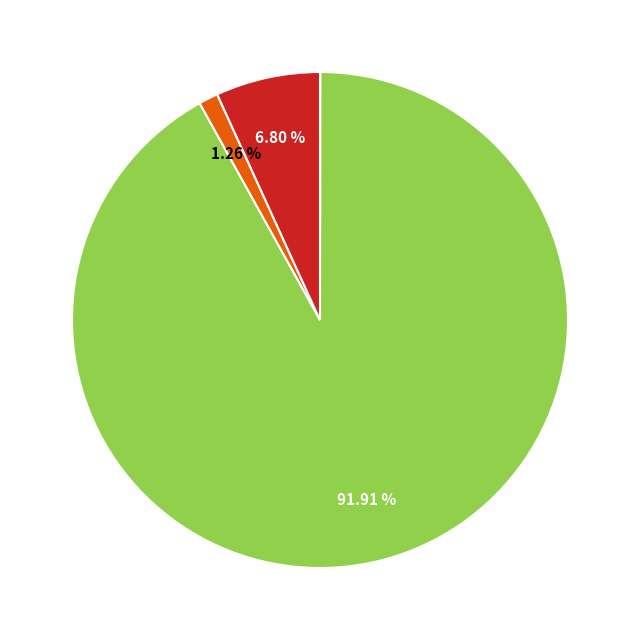

Is there a majority slice in this chart?

Yes